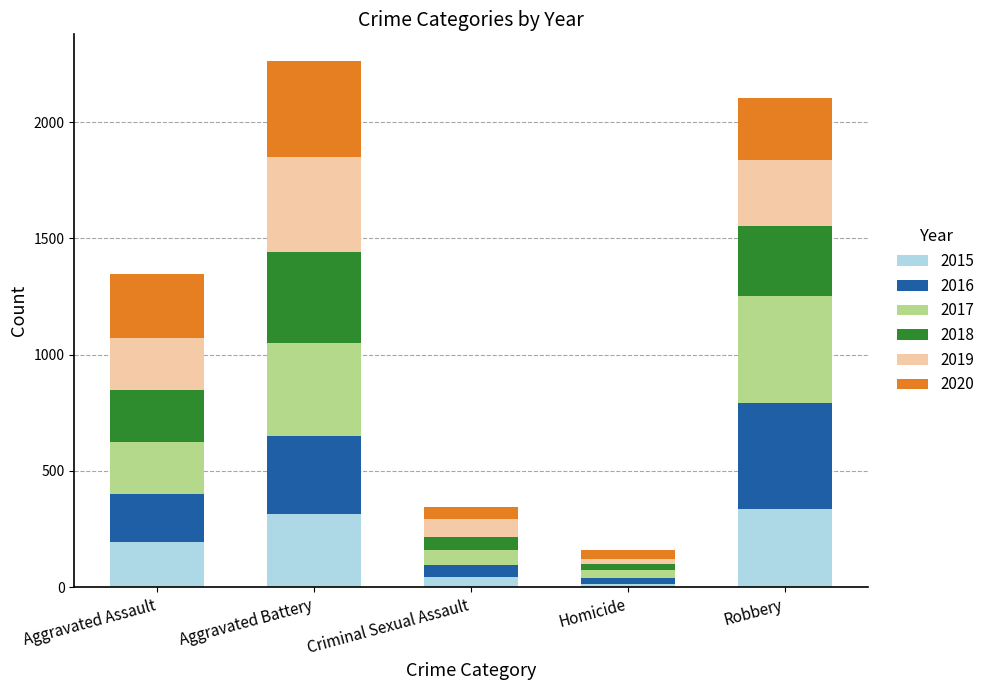

Reading left to right, list the values for the 2015 series.

Aggravated Assault=194	Aggravated Battery=316	Criminal Sexual Assault=46	Homicide=15	Robbery=337